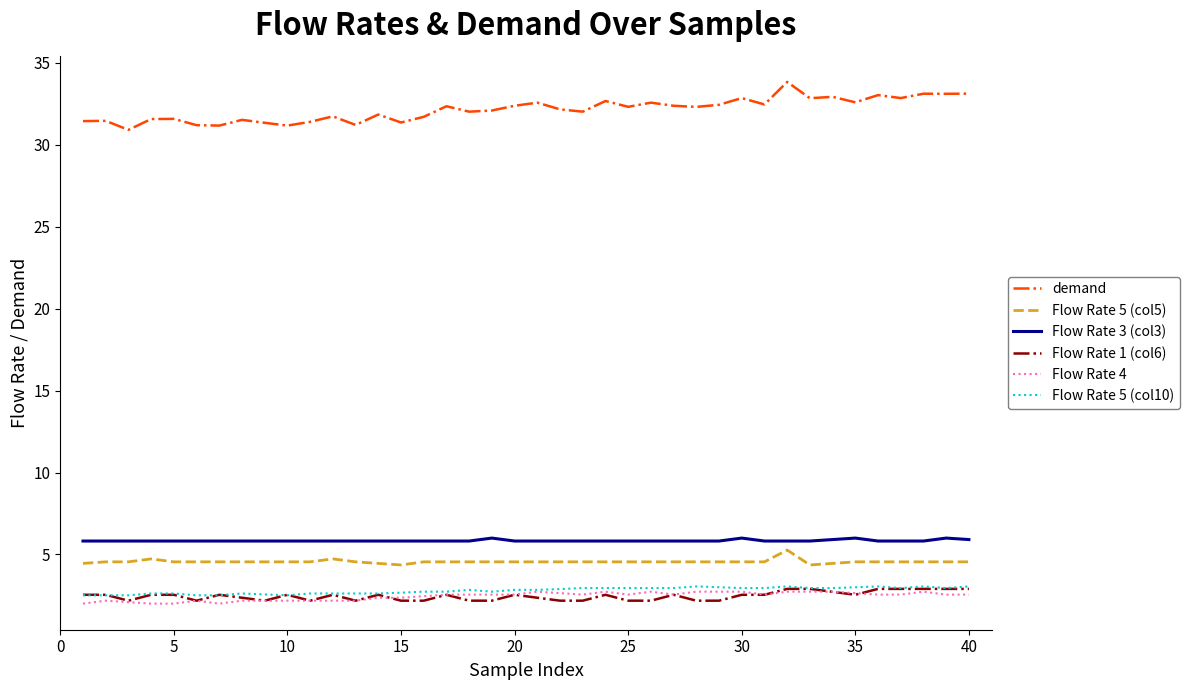

What is the average value of the Flow Rate 4 series?

2.4